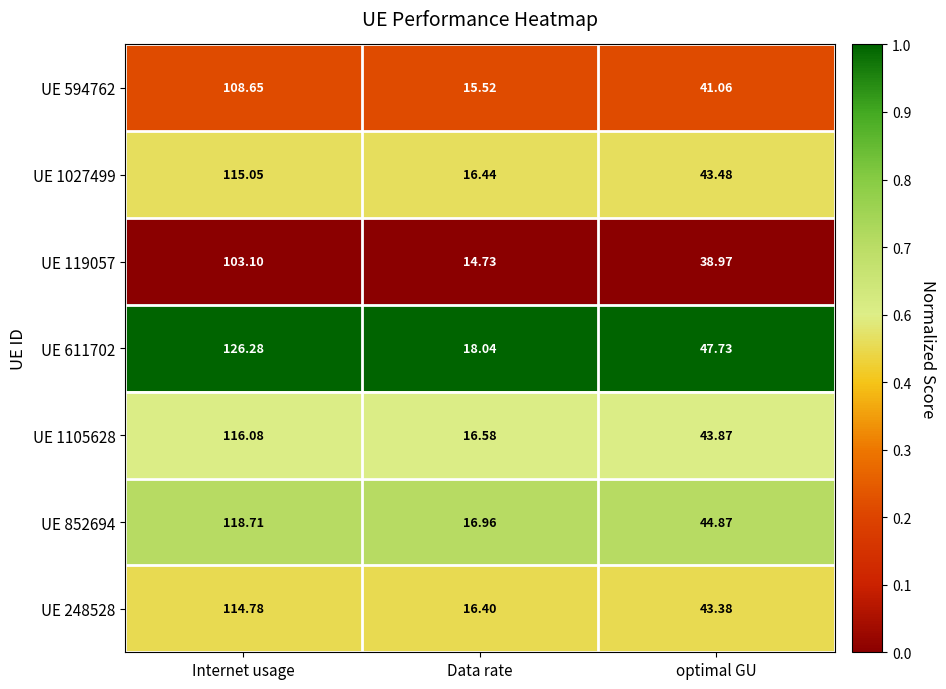

At which label is UE 119057 closest to 58?

optimal GU